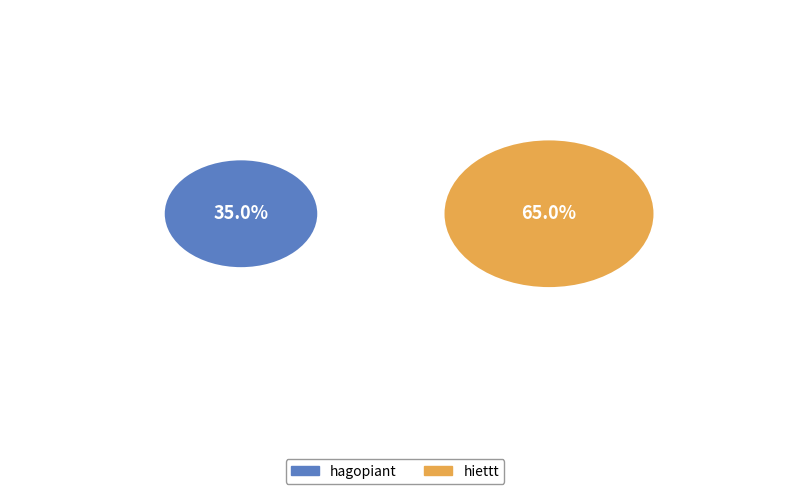

How many slices are in this pie chart?

2